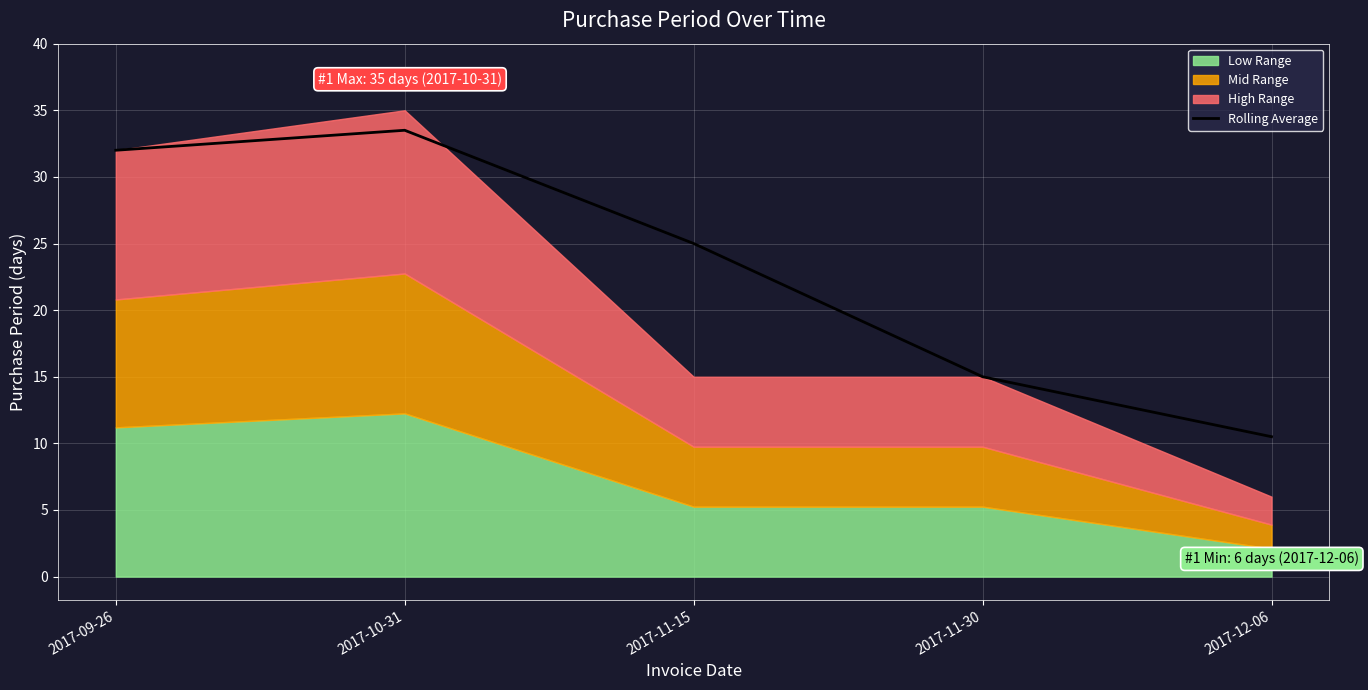

Reading right to left, transcribe all the data shown in this chart.

2017-12-06=10.5	2017-11-30=15.0	2017-11-15=25.0	2017-10-31=33.5	2017-09-26=32.0